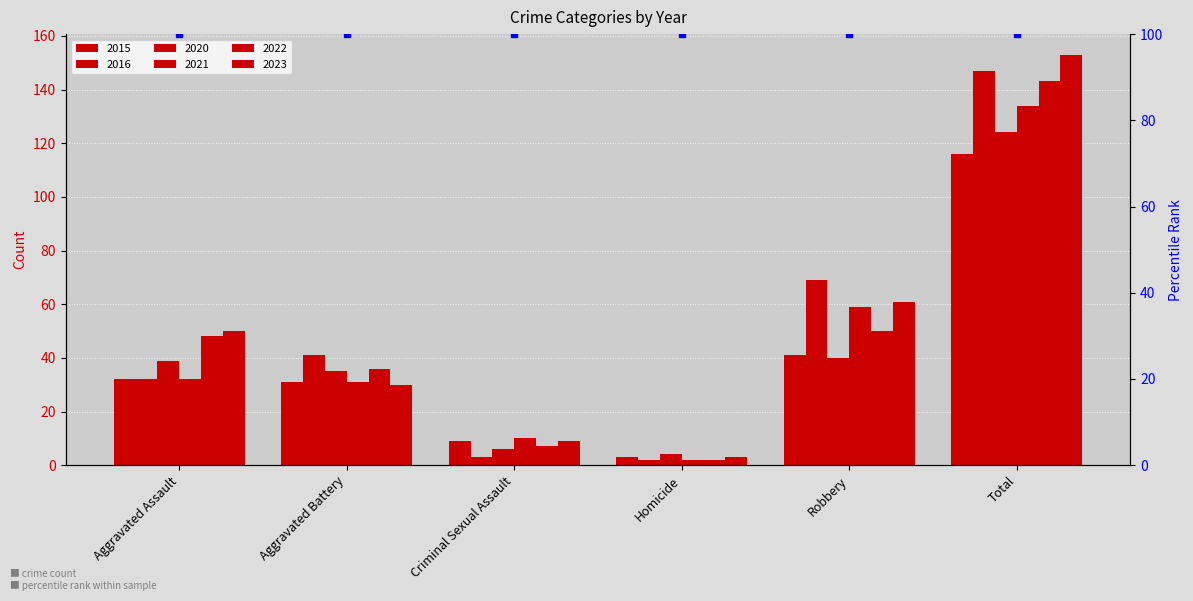

What is the approximate value of 2020 at Total?

124